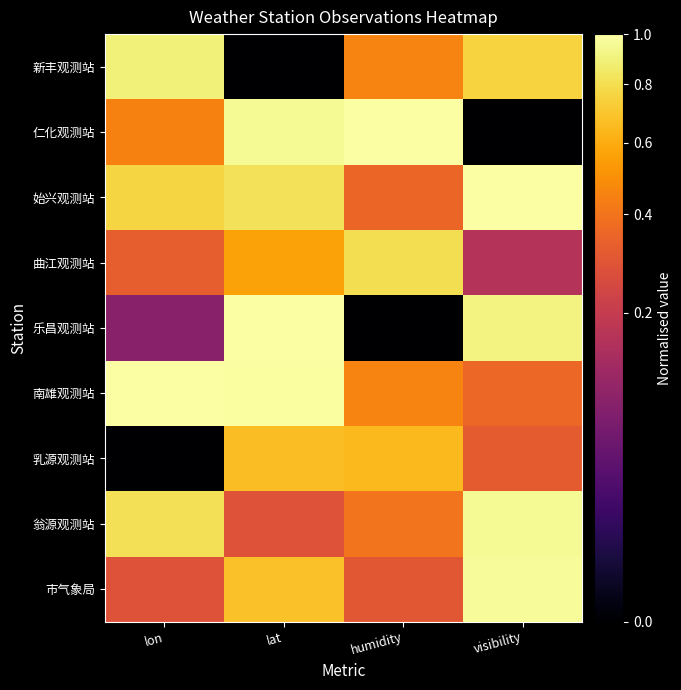

Reading left to right, what are all the values shown in this chart?

新丰观测站: lon=0.9	lat=0.0	humidity=0.4	visibility=0.8
仁化观测站: lon=0.4	lat=1.0	humidity=1.0	visibility=0.0
始兴观测站: lon=0.8	lat=0.8	humidity=0.3	visibility=1.0
曲江观测站: lon=0.3	lat=0.6	humidity=0.8	visibility=0.2
乐昌观测站: lon=0.1	lat=1.0	humidity=0.0	visibility=0.9
南雄观测站: lon=1.0	lat=1.0	humidity=0.4	visibility=0.4
乳源观测站: lon=0.0	lat=0.7	humidity=0.6	visibility=0.3
翁源观测站: lon=0.8	lat=0.3	humidity=0.4	visibility=1.0
市气象局: lon=0.3	lat=0.7	humidity=0.3	visibility=1.0